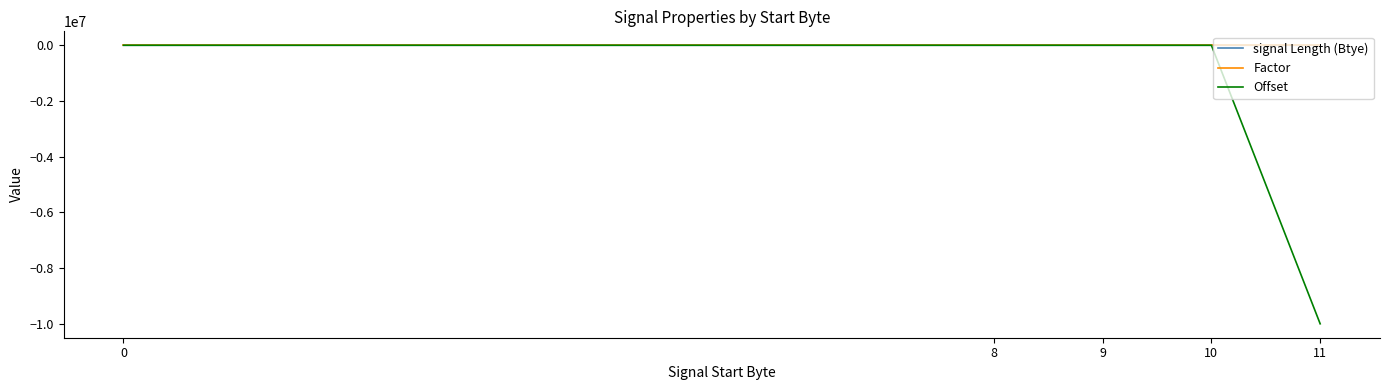

What is the lowest value of the Offset series?

-10000000.0